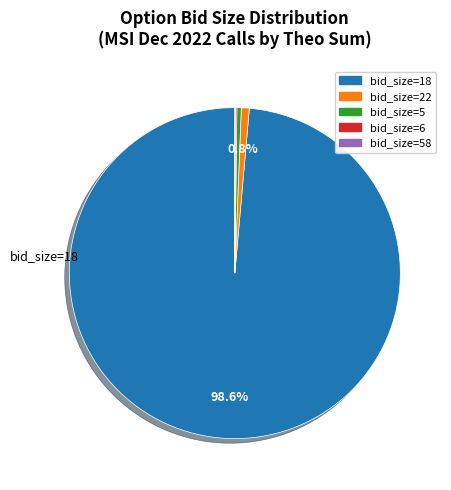

Is there any slice that represents more than half of the pie?

Yes